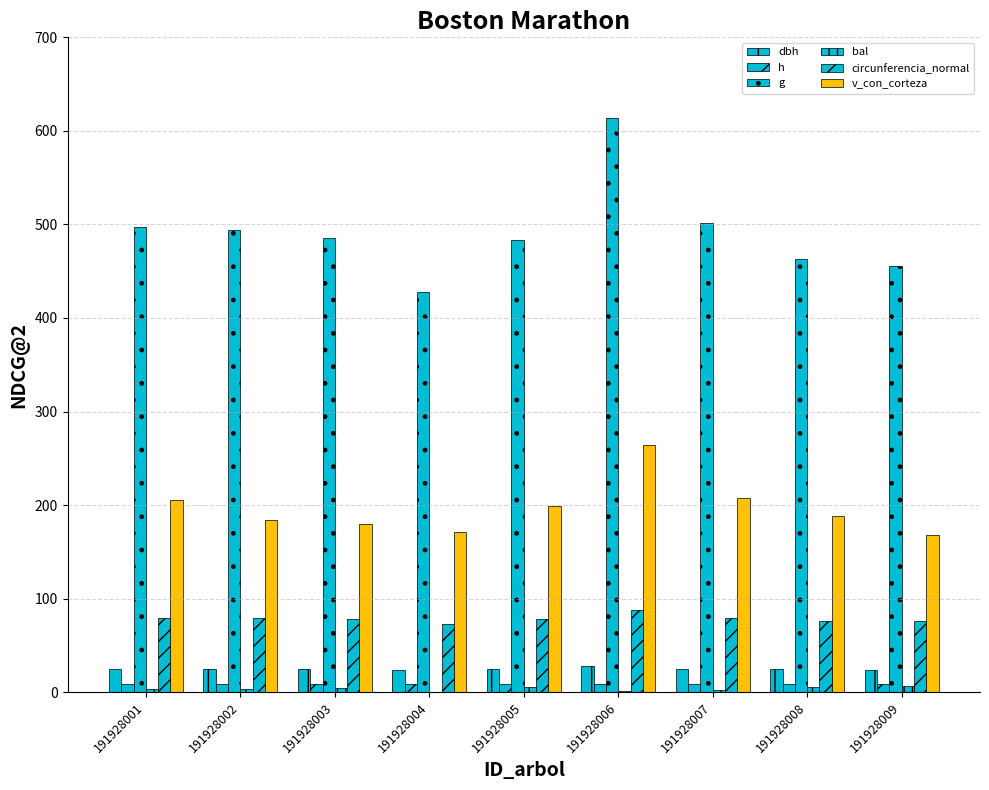

The value of g at 191928007 is 501.8. True or false?

True